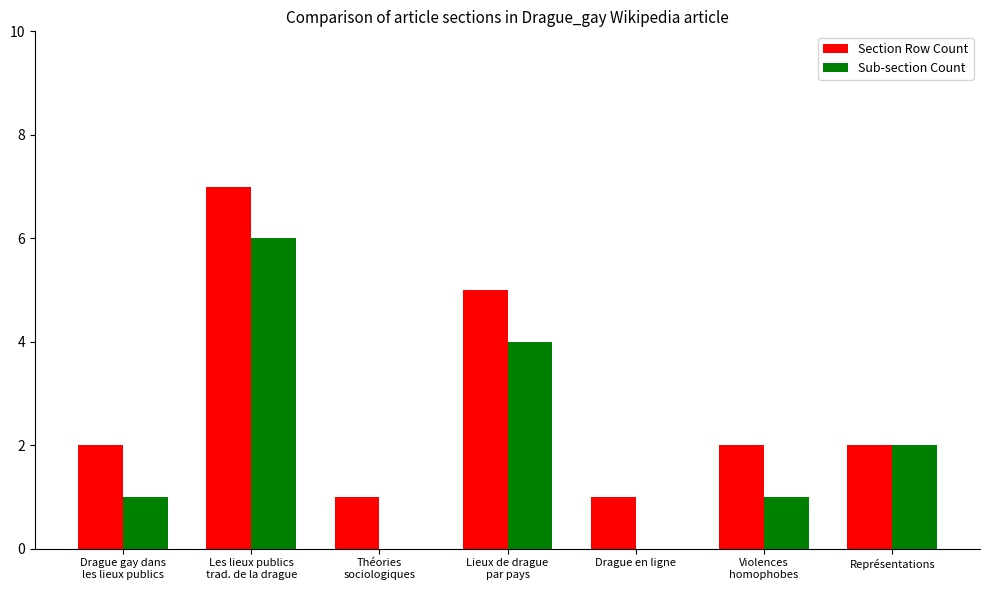

The Sub-section Count series shows 6 at Les lieux publics
trad. de la drague. True or false?

True